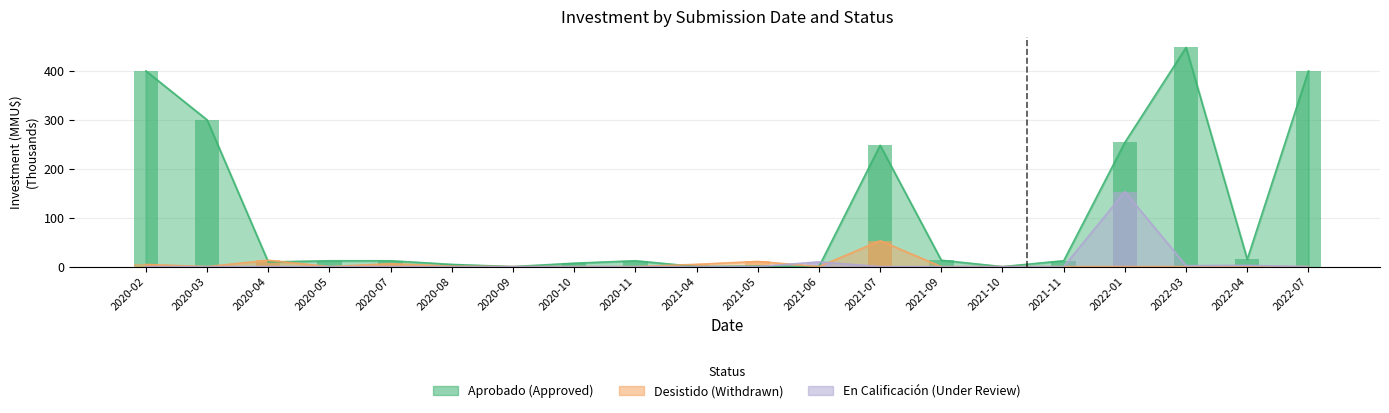

Does the chart contain any negative values?

No